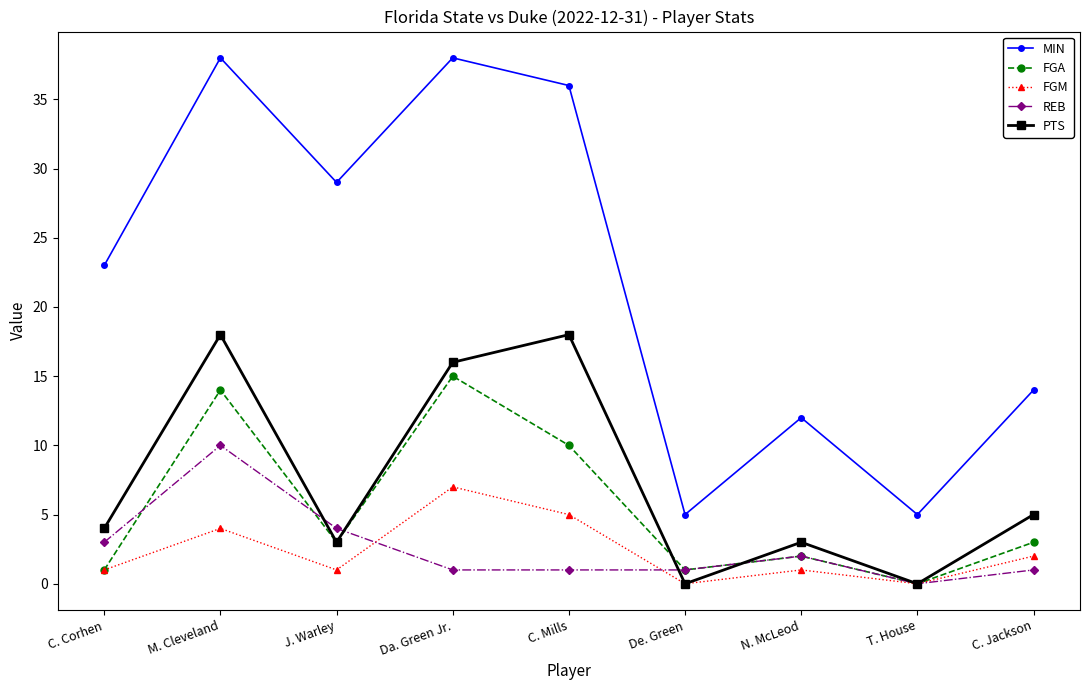

True or false: FGA has a value of 2 at N. McLeod.

True